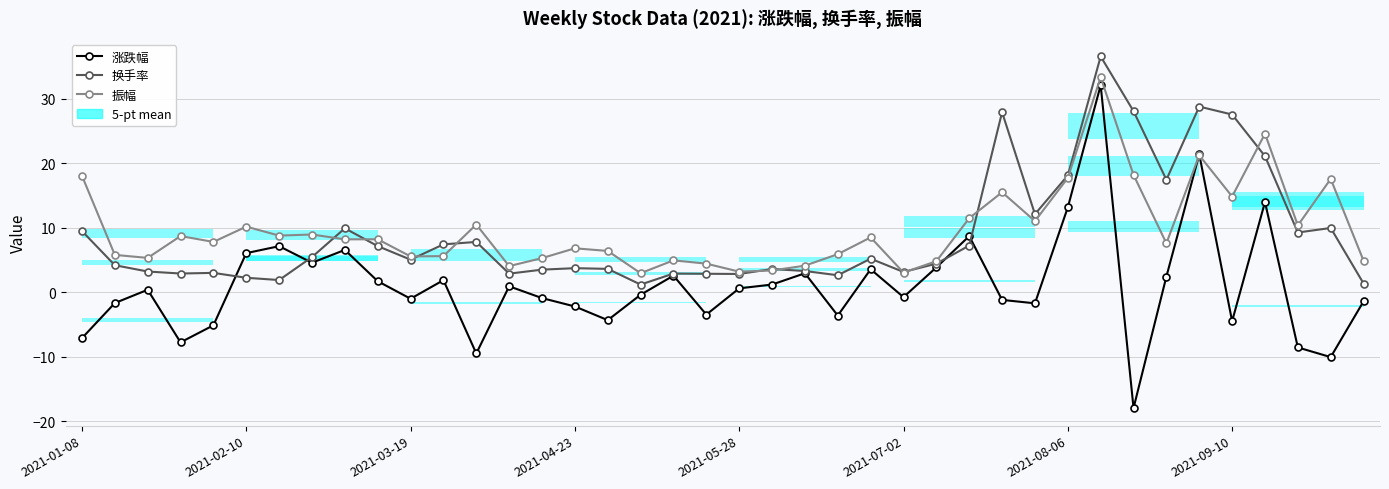

Which series has the largest range (max minus min)?

涨跌幅